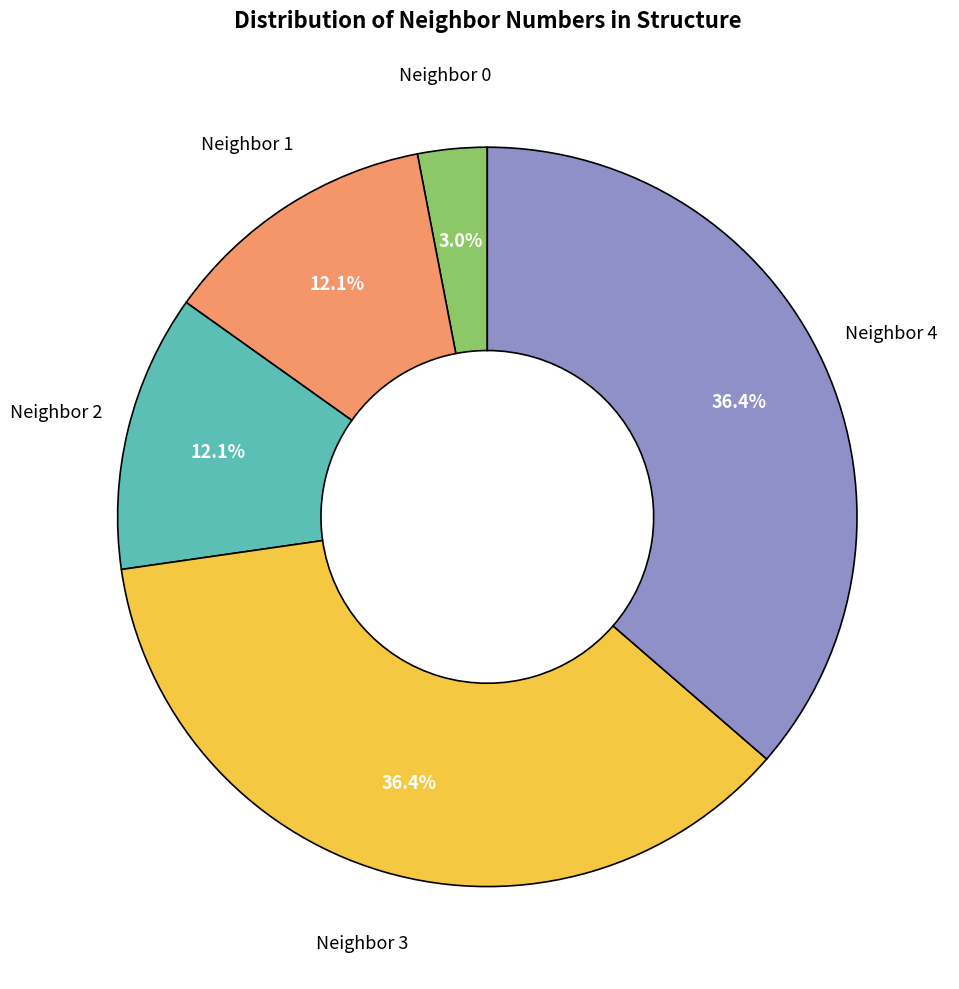

Count the number of slices in the pie.

5